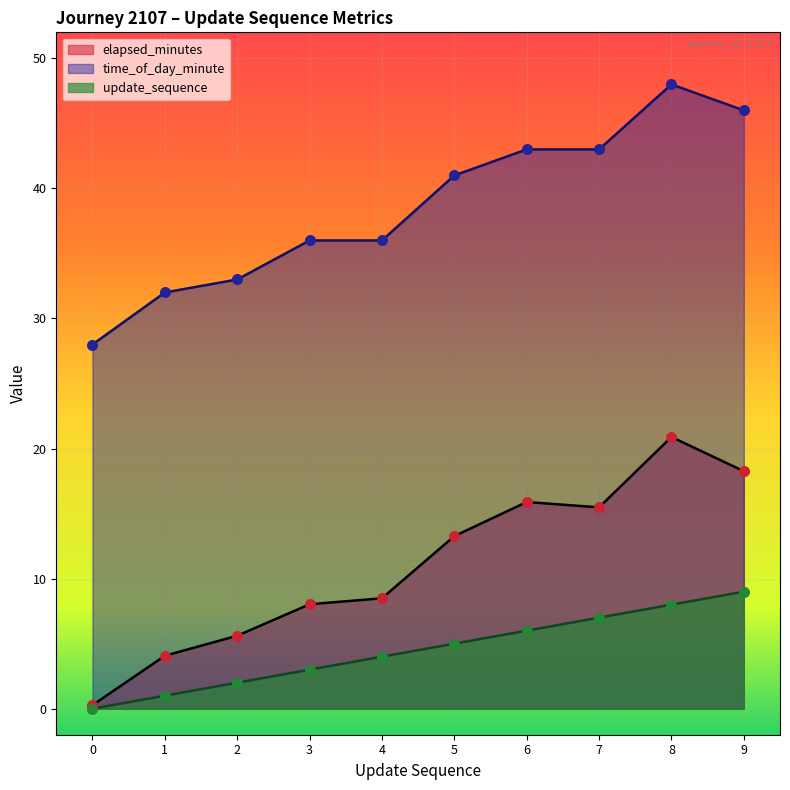

At which category is the sum across all series the highest?

8